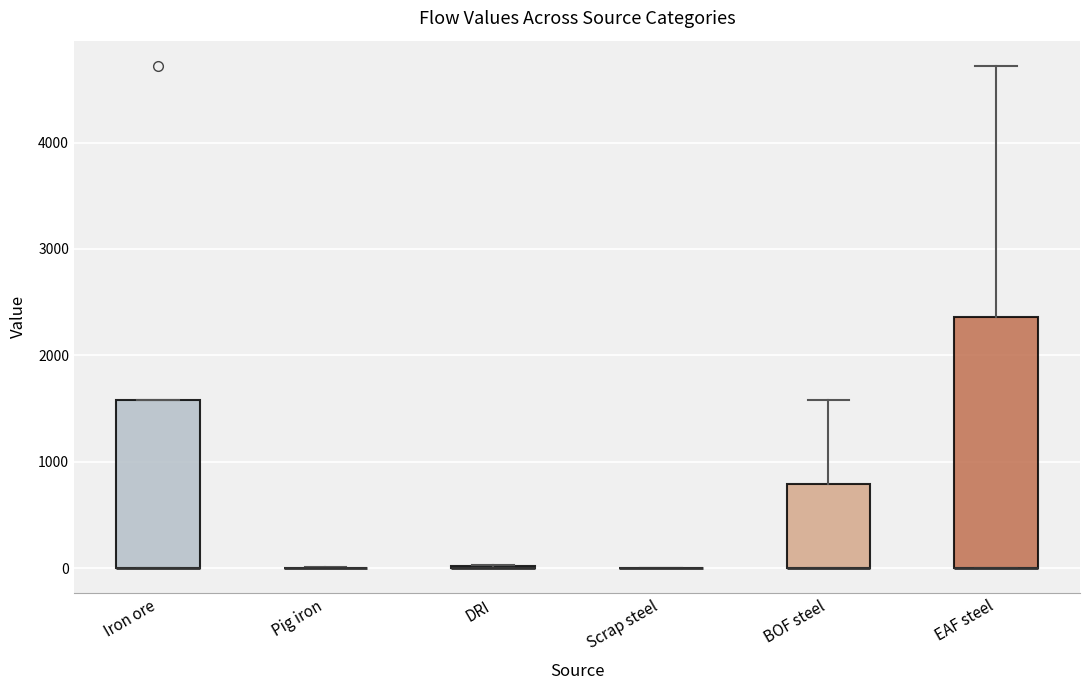

Reading left to right, transcribe this box plot: for each box, give where its median line is, the range the box spans, and where its two whiskers end, as read against the y-axis. The values are not printed on the chart, so give them approximately, as read against the axis.

Iron ore: median 0 (drawn on the box's lower edge), box 0 to 1600, whiskers 0 to 1600
Pig iron: box collapsed to a line at 0, whiskers 0 to 0
DRI: box collapsed to a line at 0, whiskers 0 to 0
Scrap steel: box collapsed to a line at 0, whiskers 0 to 0
BOF steel: median 0 (drawn on the box's lower edge), box 0 to 800, whiskers 0 to 1600
EAF steel: median 0 (drawn on the box's lower edge), box 0 to 2400, whiskers 0 to 4700